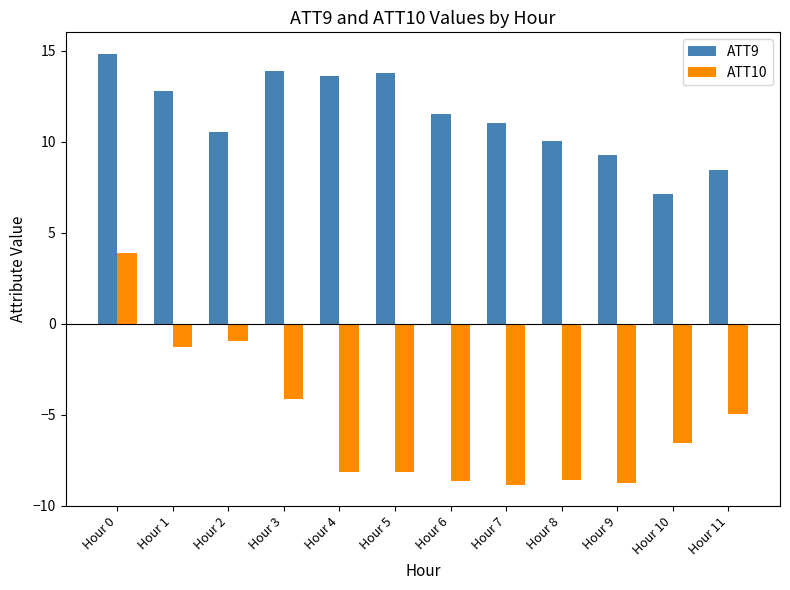

What is the difference between the highest and lowest values at Hour 4?

21.8